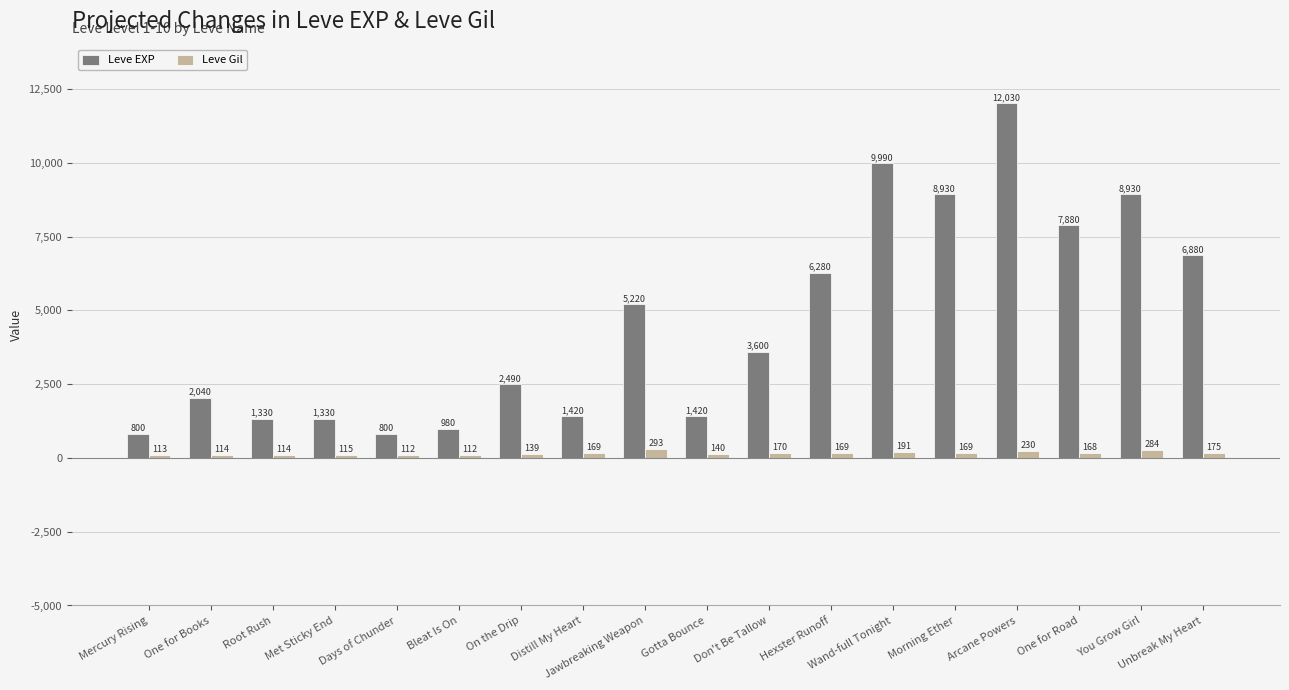

True or false: Leve EXP has a value of 4611 at Morning Ether.

False